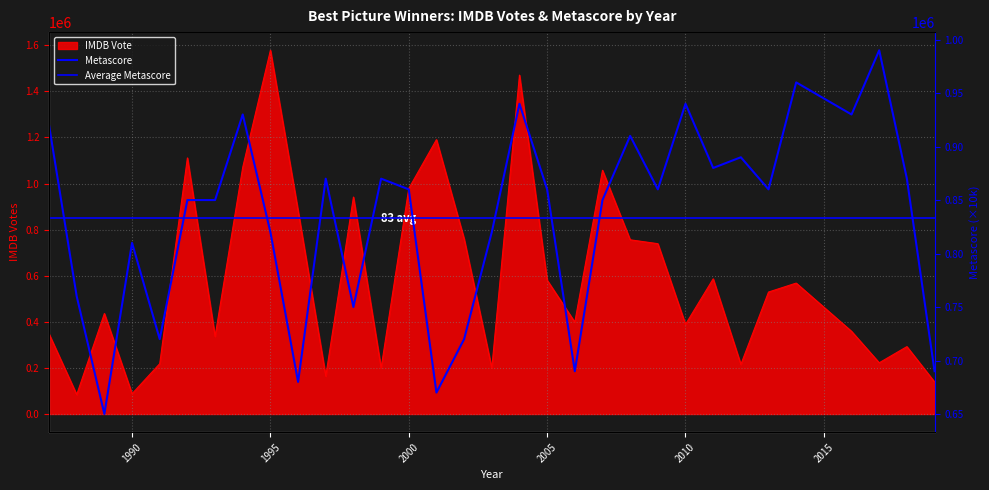

In IMDB Vote, how many points are higher than both neighbors (excluding endpoints)?

10